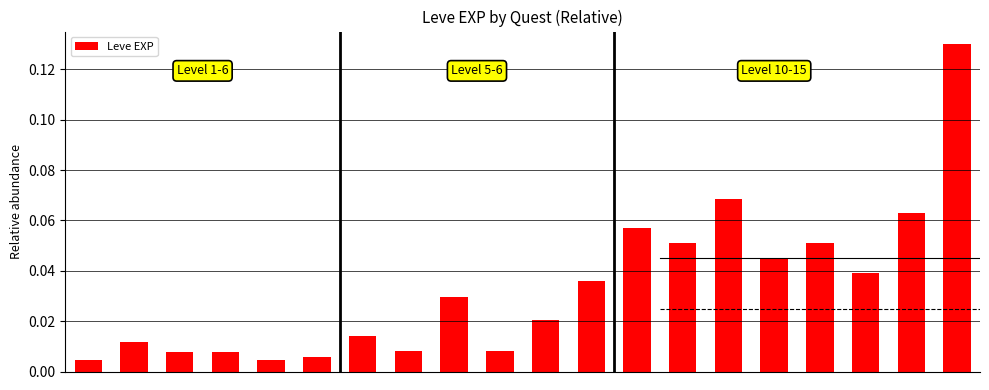

What is the sum of all values?

0.7